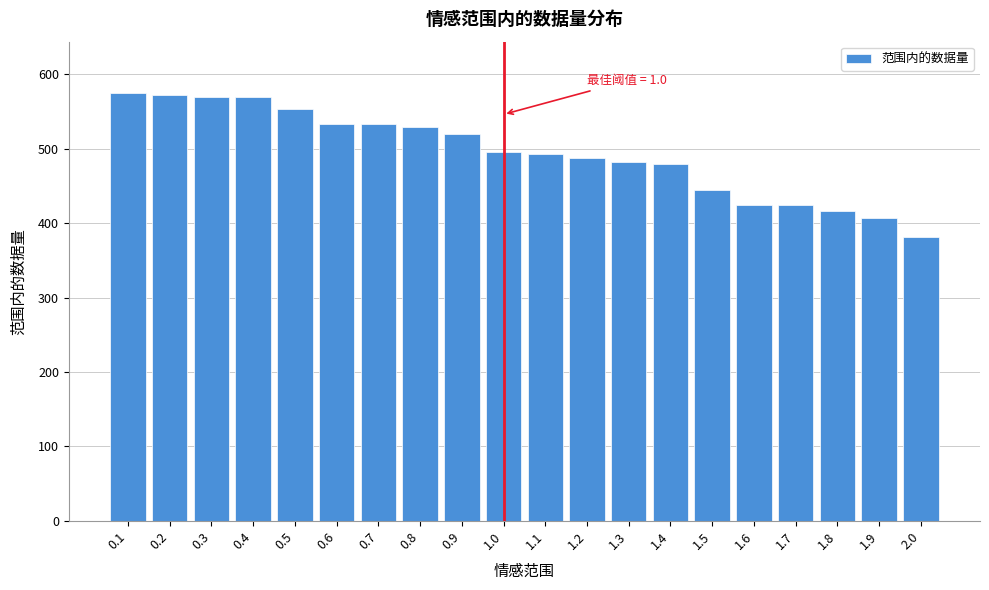

What is the change in value from 0.8 to 1.0?

-34